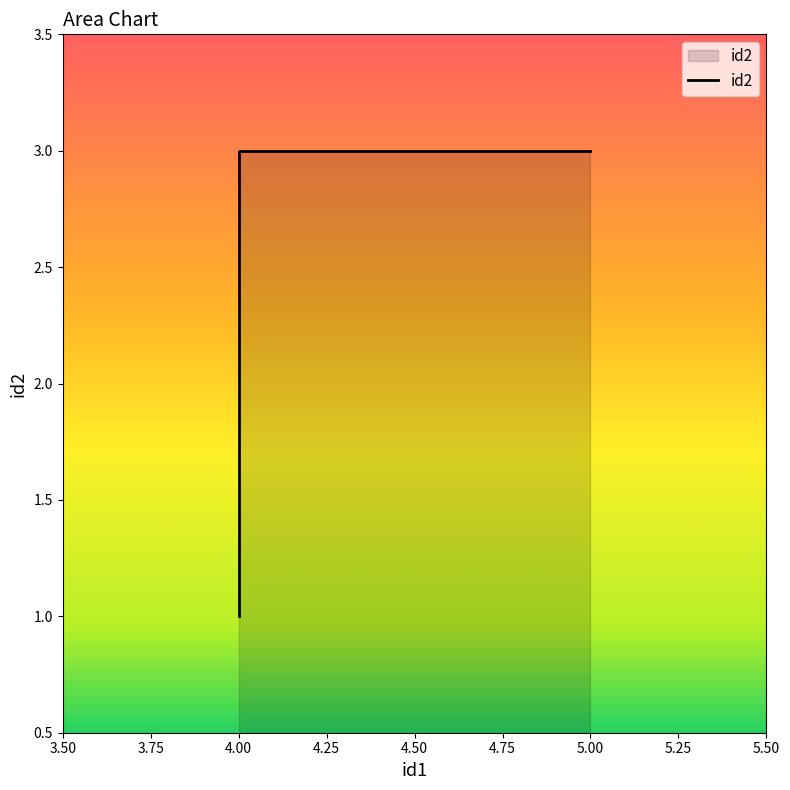

How many lines are shown in the chart?

1